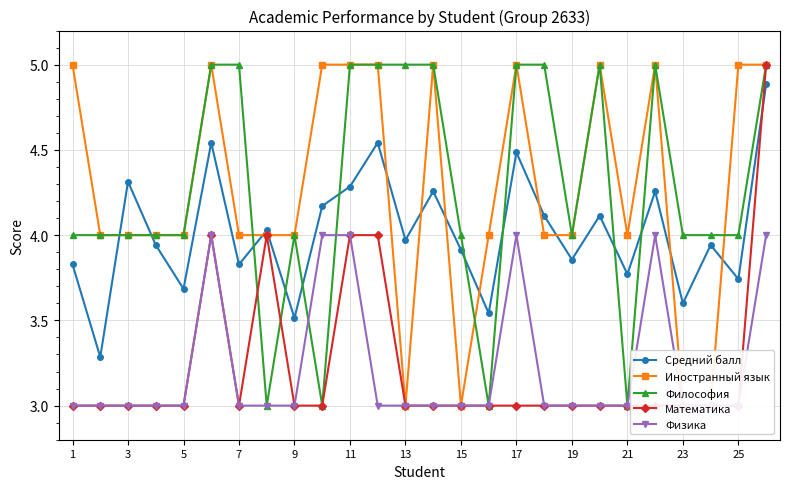

After their last crossing, which series has the higher values: Философия or Физика?

Философия